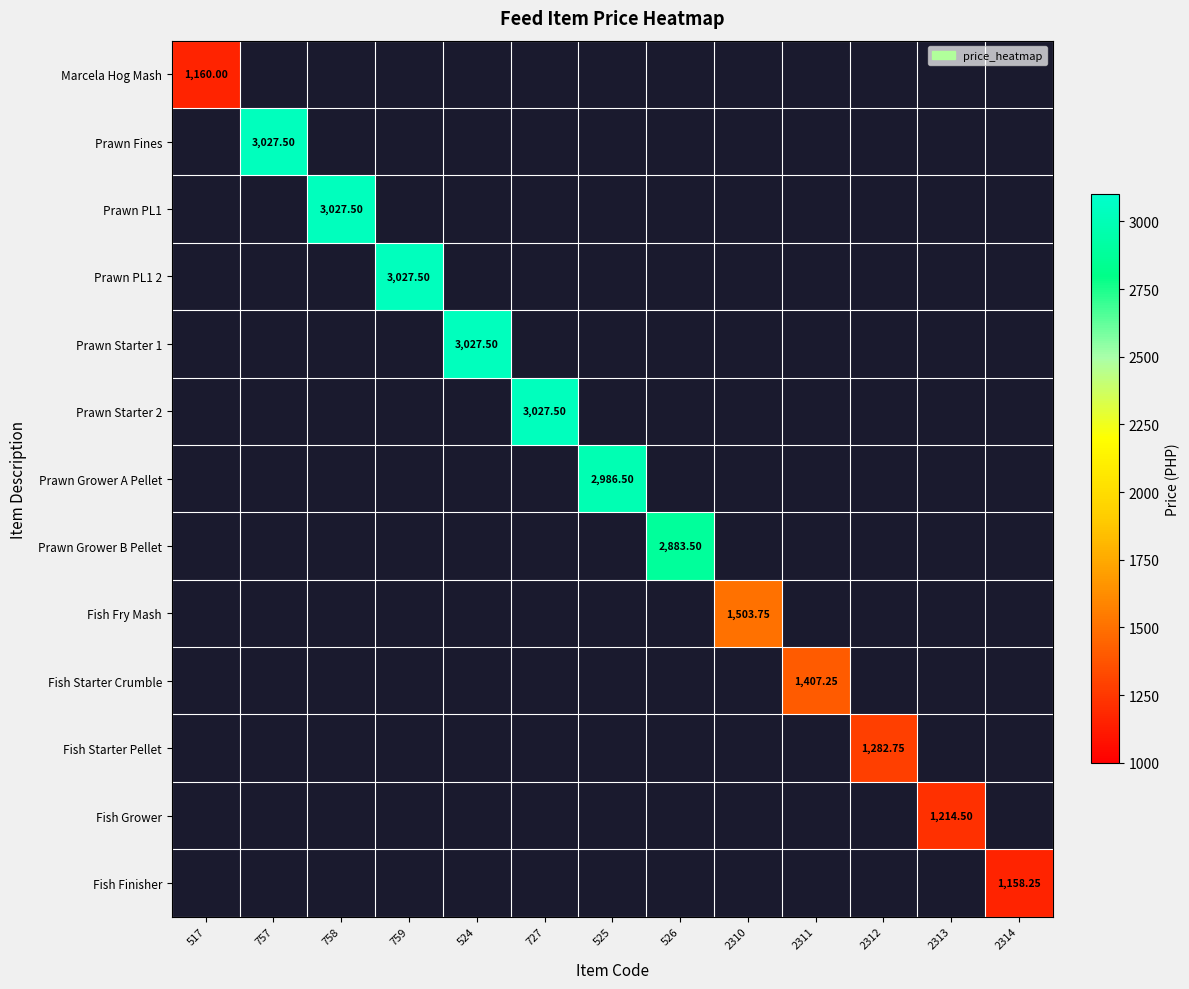

At how many categories does at least one series exceed 2583?

7